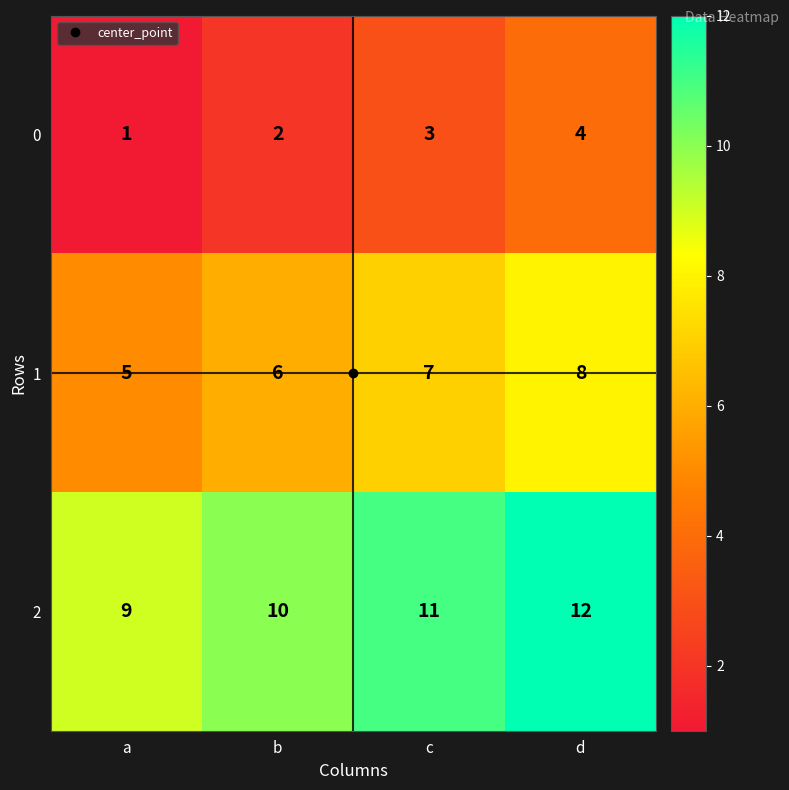

Which label corresponds to the largest value in the chart?

d